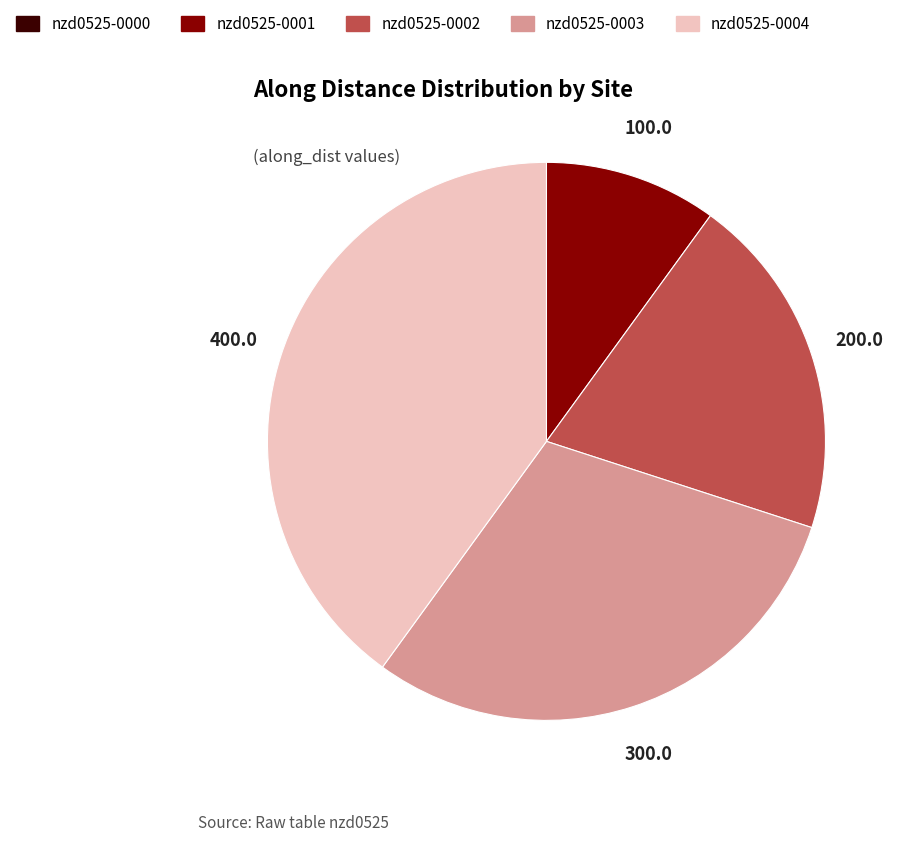

Is there any slice that represents more than half of the pie?

No